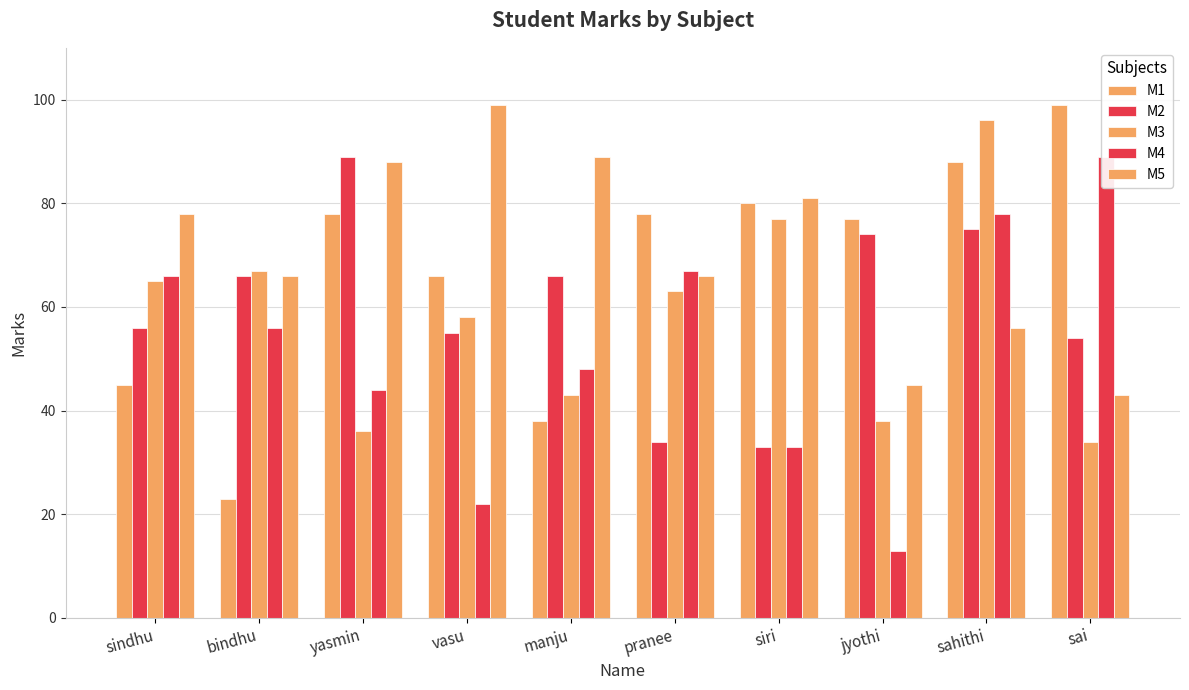

List the labels in order of M5 value, smallest first.

sai, jyothi, sahithi, bindhu, pranee, sindhu, siri, yasmin, manju, vasu